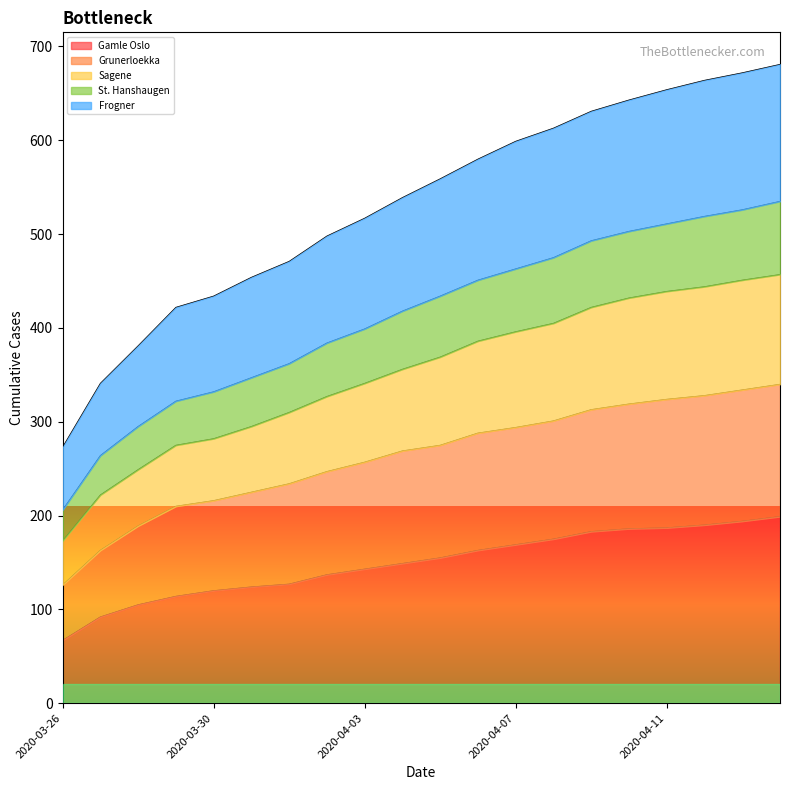

True or false: Sagene and Grunerloekka cross at least once.

False